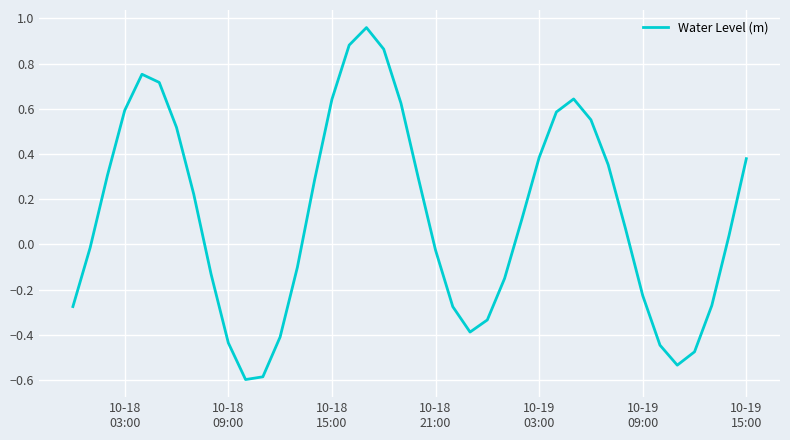

What is the sum of all values?

5.1